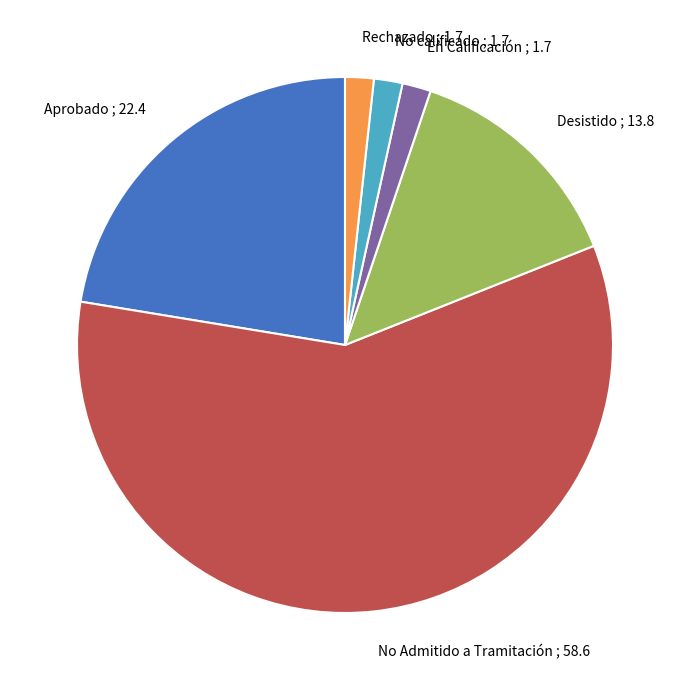

The No Admitido a Tramitación ; 58.6 slice represents 45% of the pie. True or false?

False